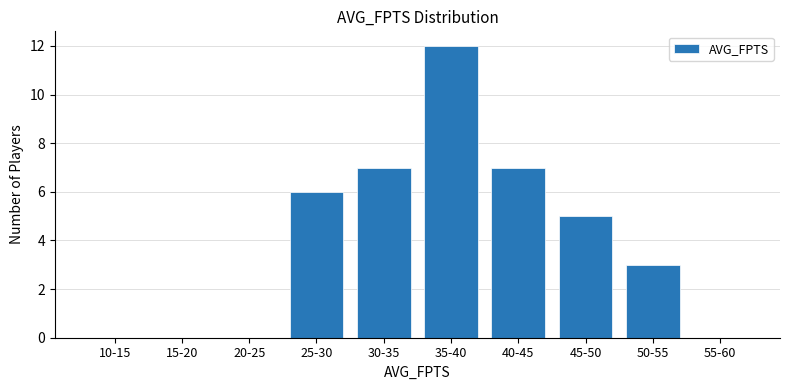

Reading left to right, extract all data points from this chart.

10-15=0	15-20=0	20-25=0	25-30=6	30-35=7	35-40=12	40-45=7	45-50=5	50-55=3	55-60=0